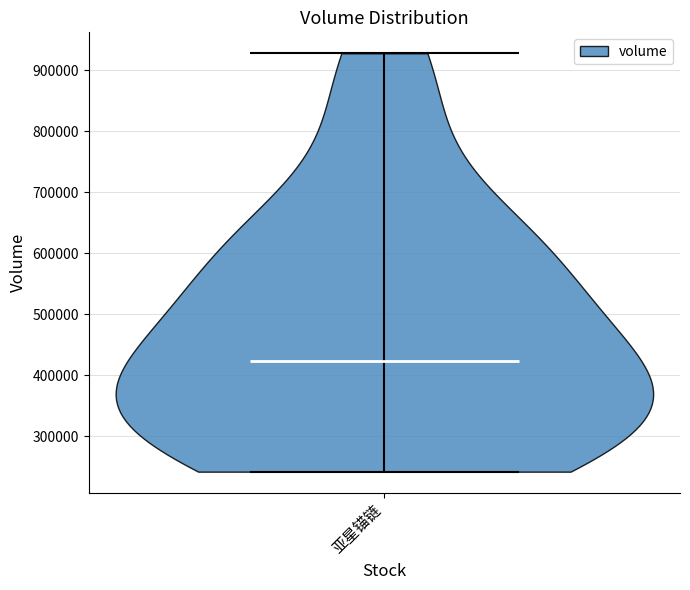

Read this violin plot against the y-axis: where its median line is, and the lowest and highest points the violin reaches. The values are not printed on the chart, so give them approximately, as read against the axis.

median line 420000, lowest point 240000, highest point 930000